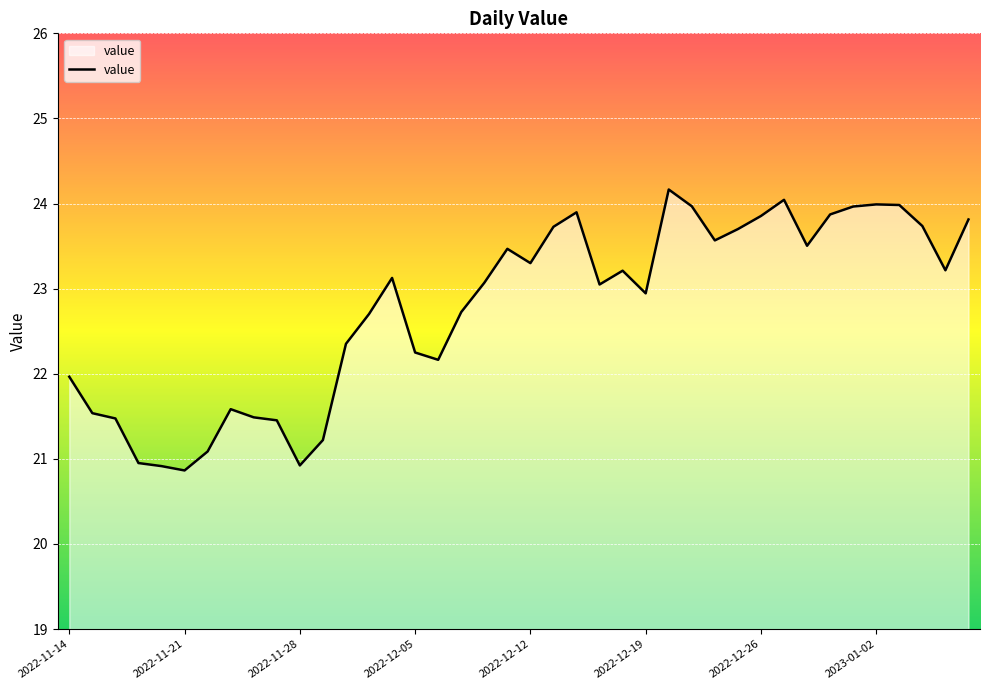

What is the minimum value shown in the chart?

20.9